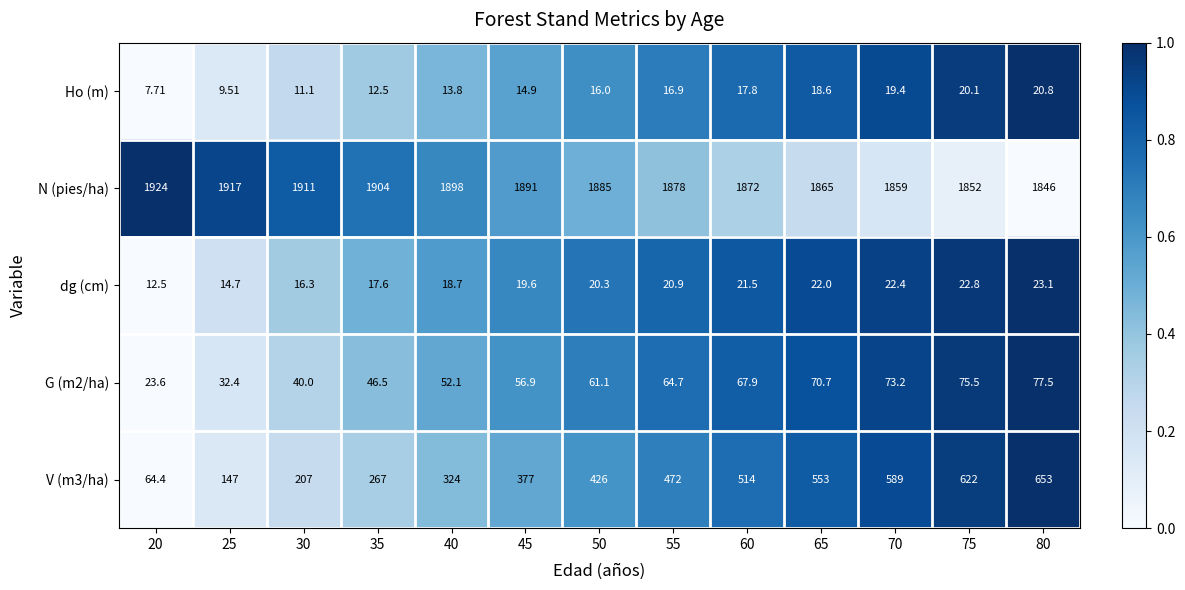

Rank the series by their maximum value, from lowest to highest.

Ho (m), dg (cm), G (m2/ha), V (m3/ha), N (pies/ha)